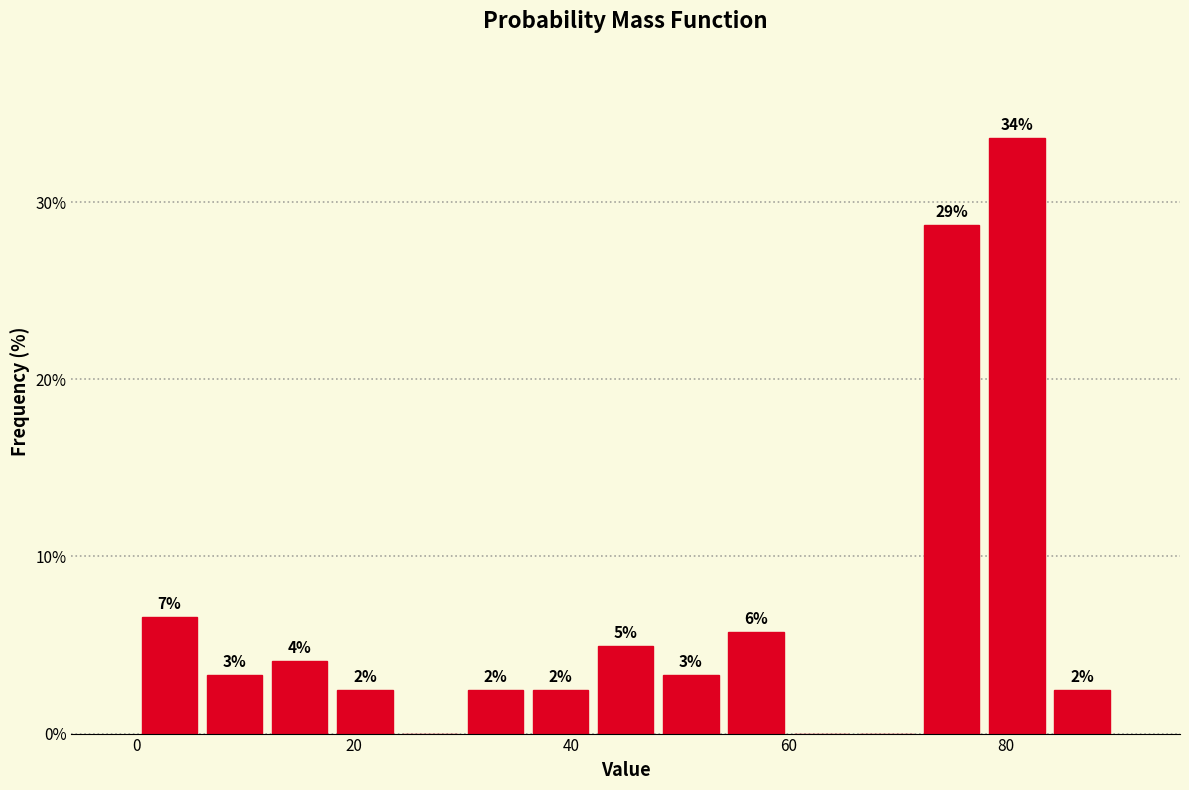

Around what value on the x-axis is the tallest bar? Give the approximate position of its centre, as read against the axis.

82